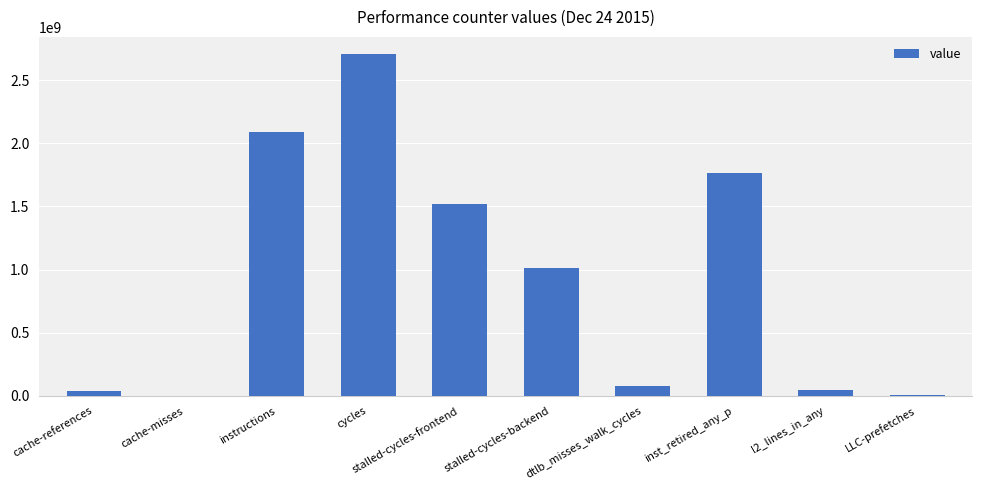

Is it true that the value at stalled-cycles-backend is 312861129?

False